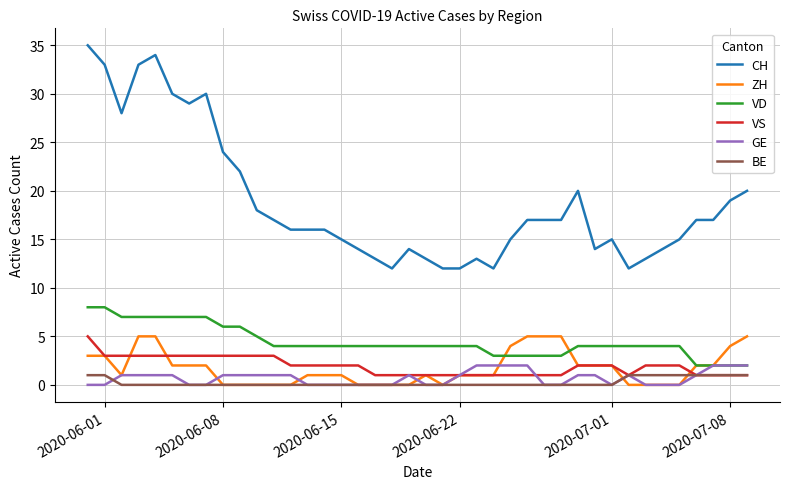

What is the greatest value displayed?

35